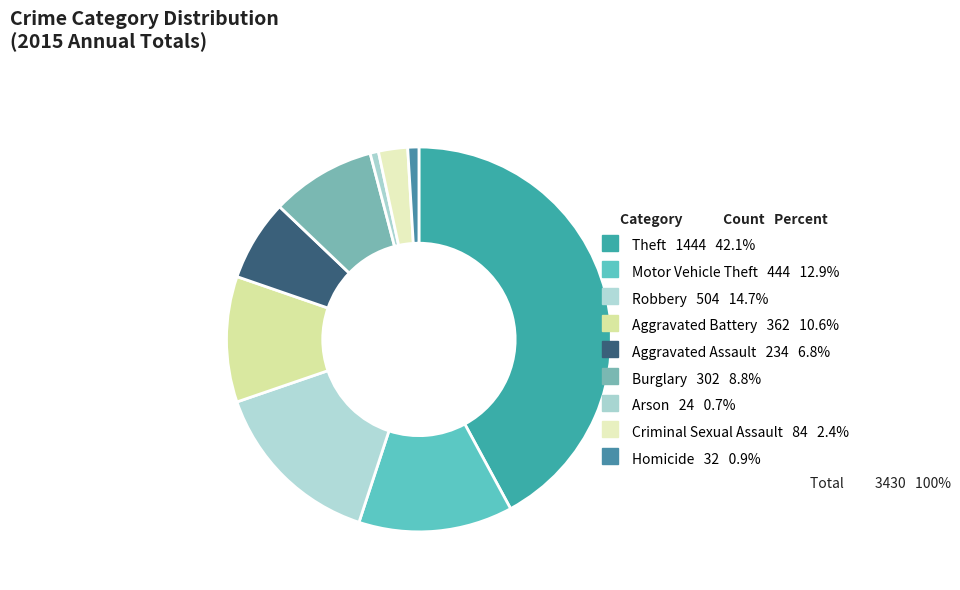

Rank the categories by value from highest to lowest.

Theft, Robbery, Motor Vehicle Theft, Aggravated Battery, Burglary, Aggravated Assault, Criminal Sexual Assault, Homicide, Arson